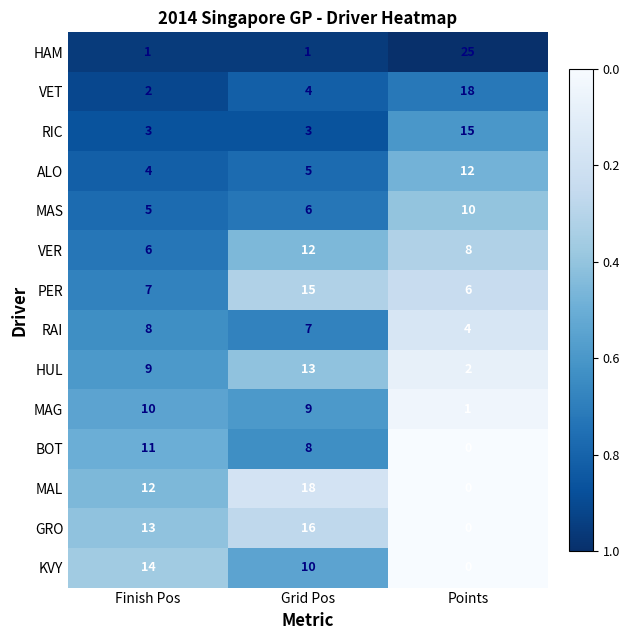

Where is VET nearest to the value 10?

Grid Pos